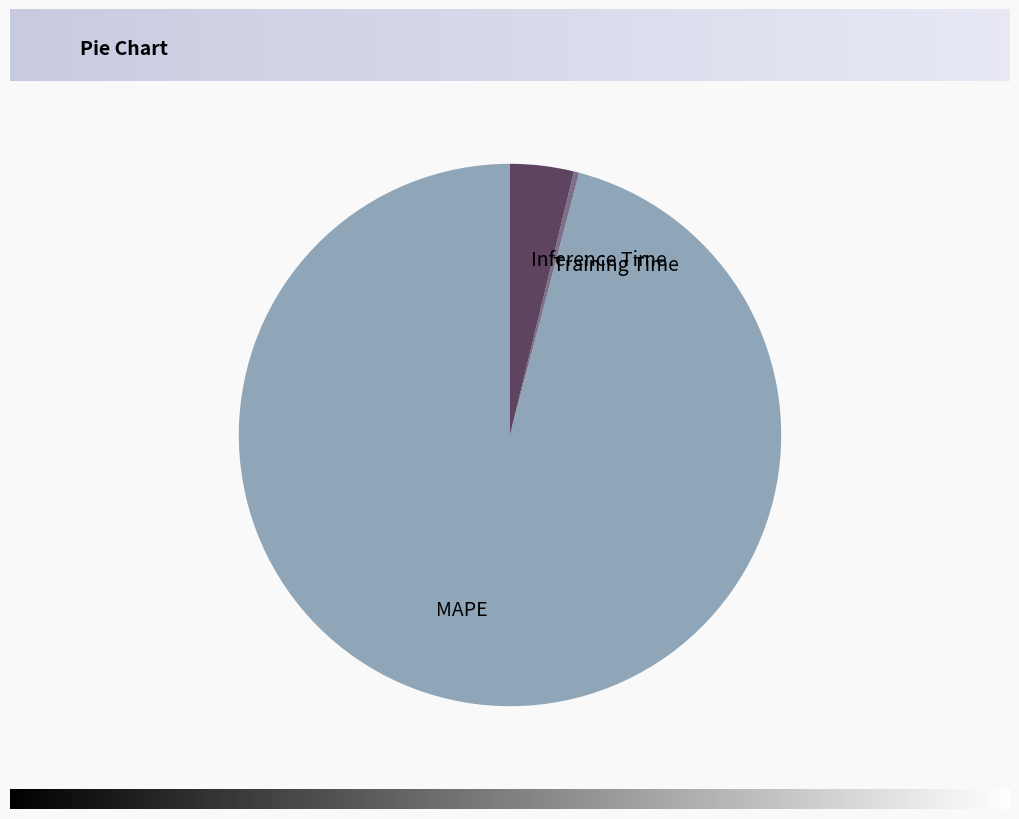

Which category has the biggest portion of the pie?

MAPE